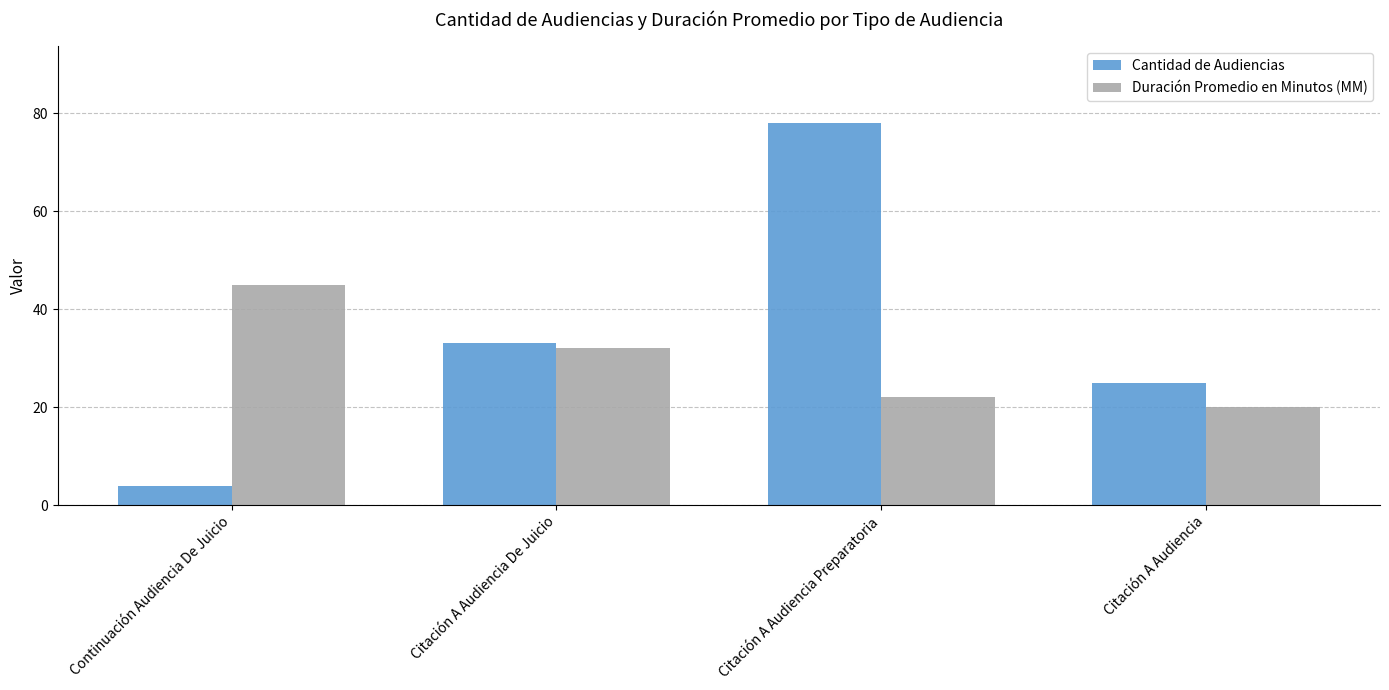

Are the bars horizontal?

No